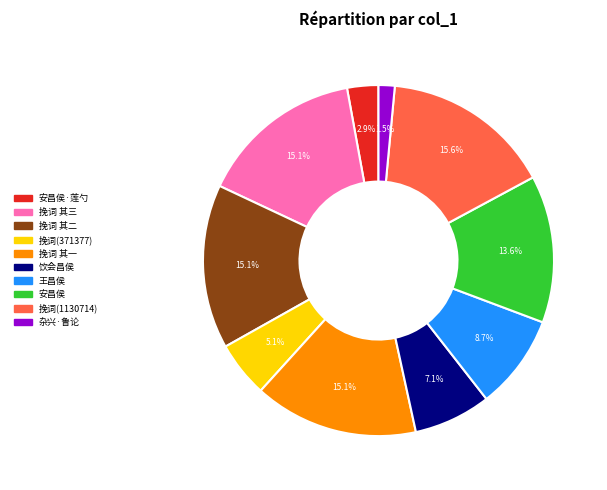

Does any single category account for the majority?

No